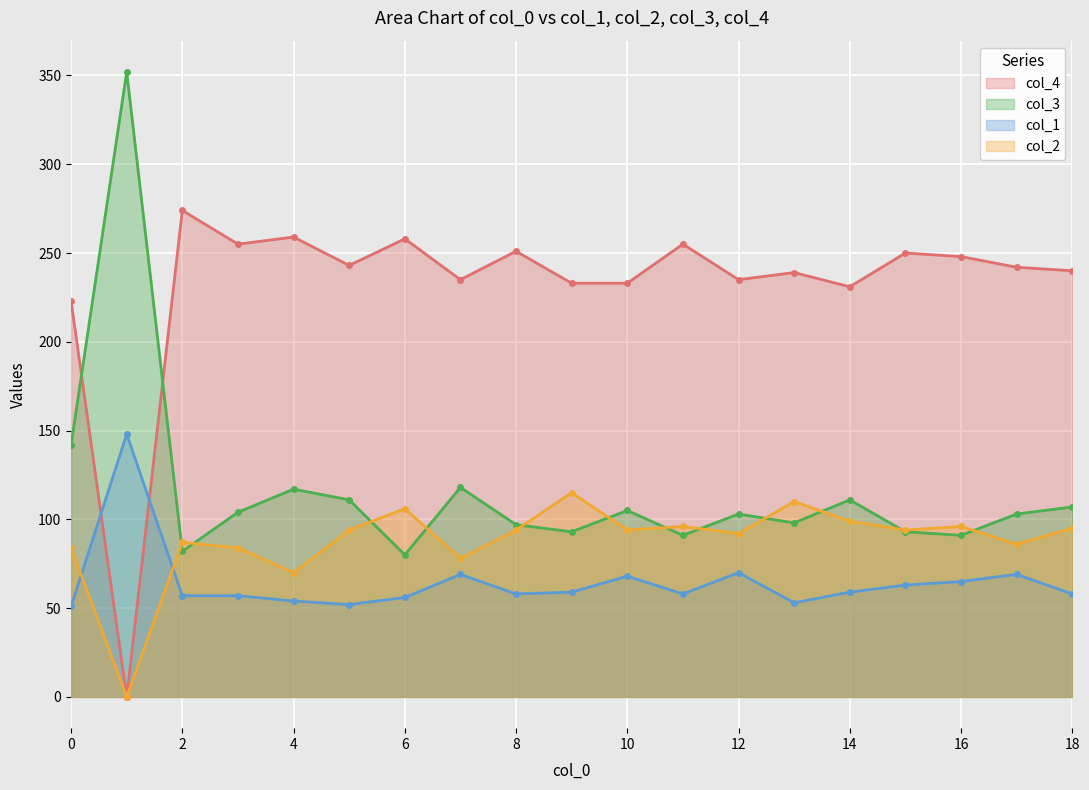

Where is the first local maximum for col_3?

1